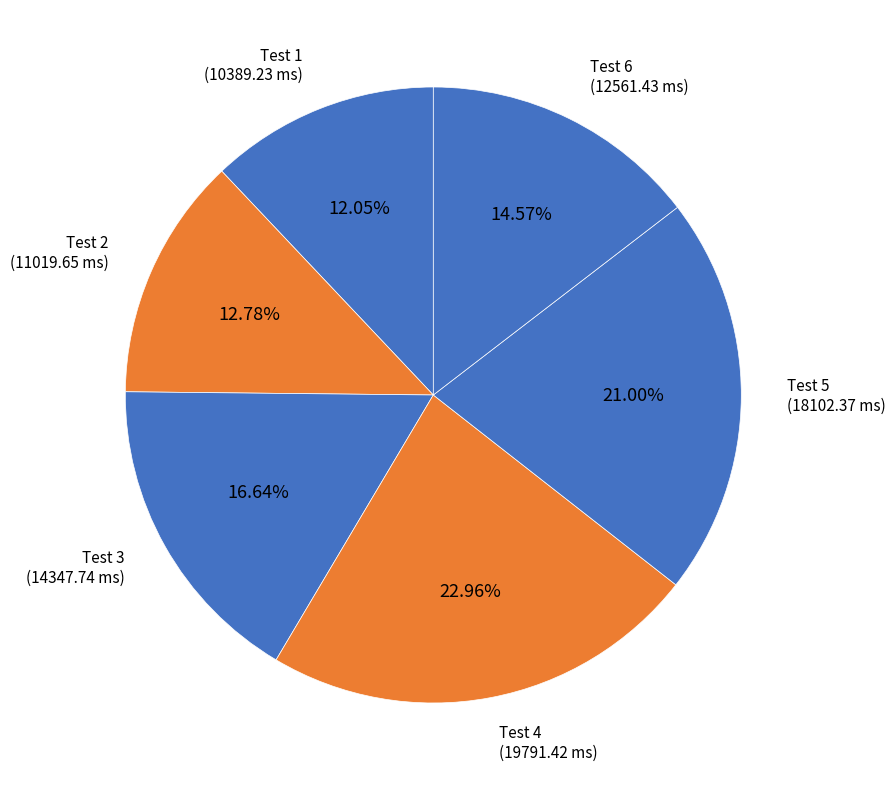

Count the number of slices in the pie.

6